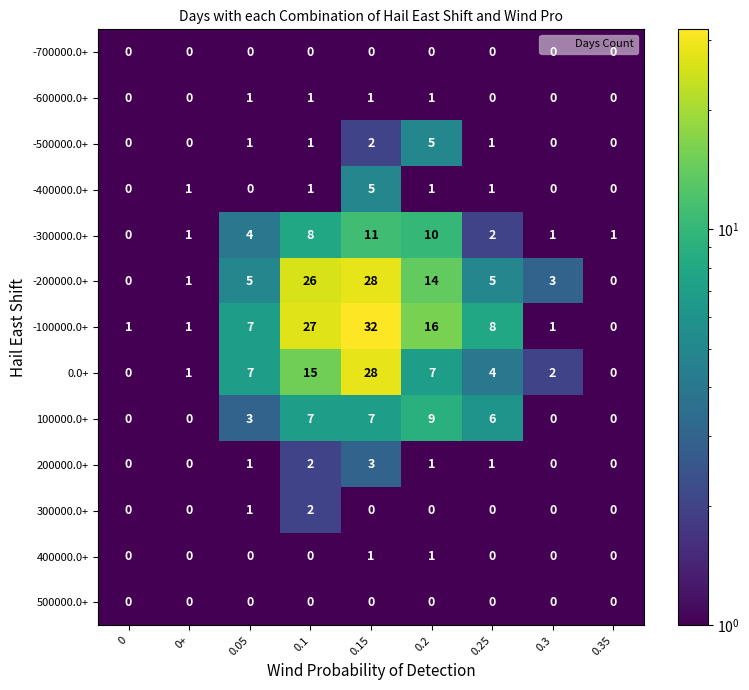

Which category has the highest value across all series?

0.15